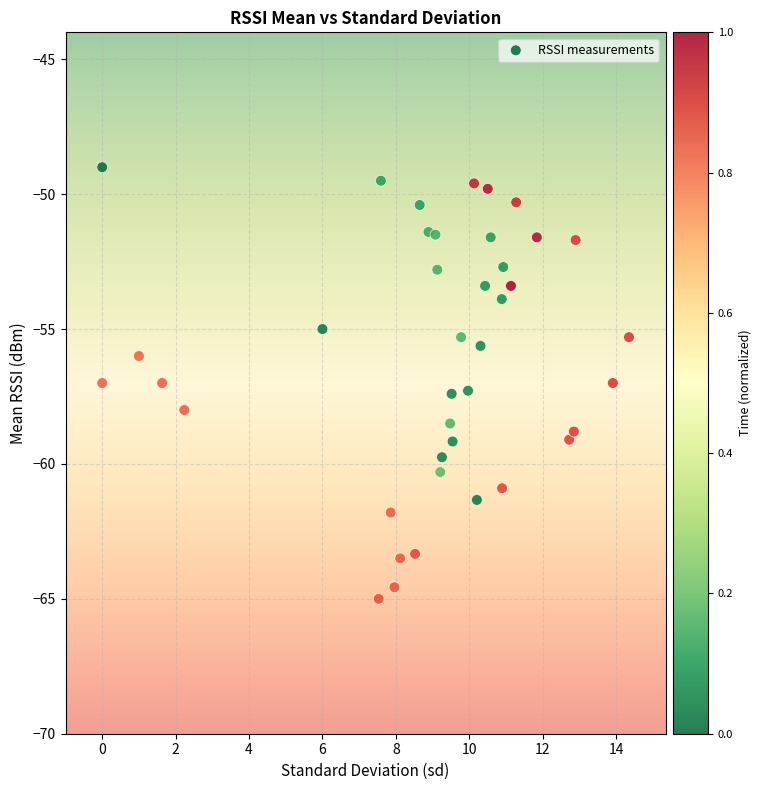

What is the range of Y values (max minus min)?

16.0